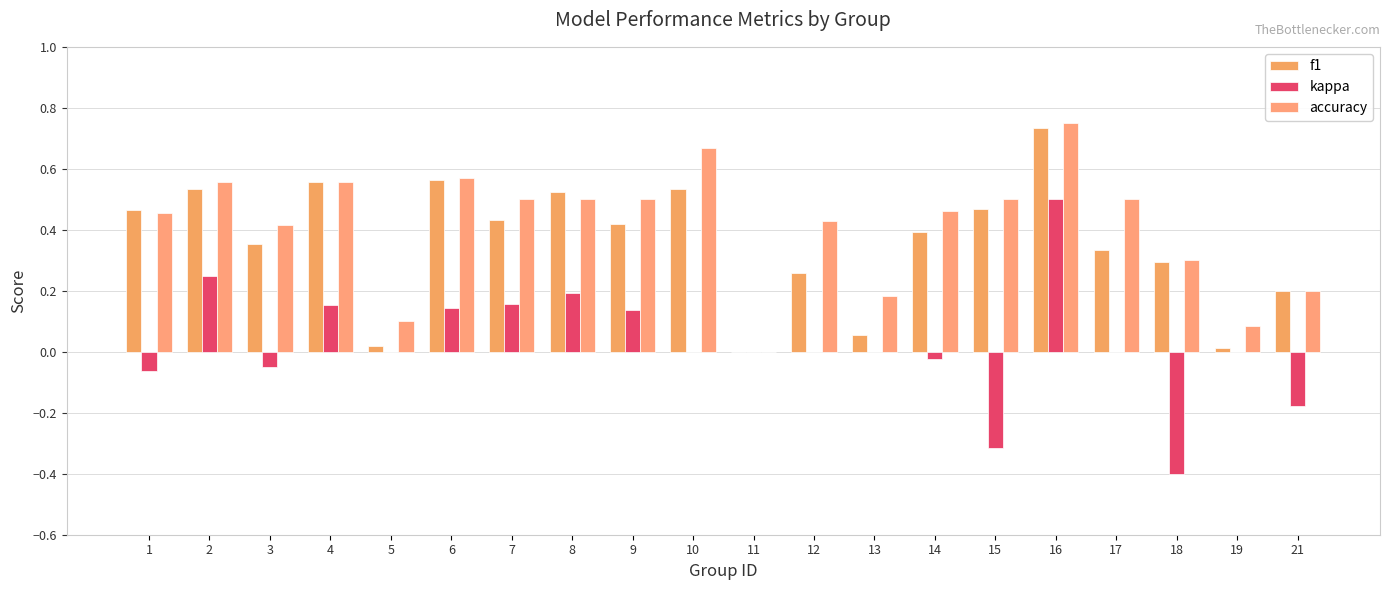

What is the average value of the accuracy series?

0.4